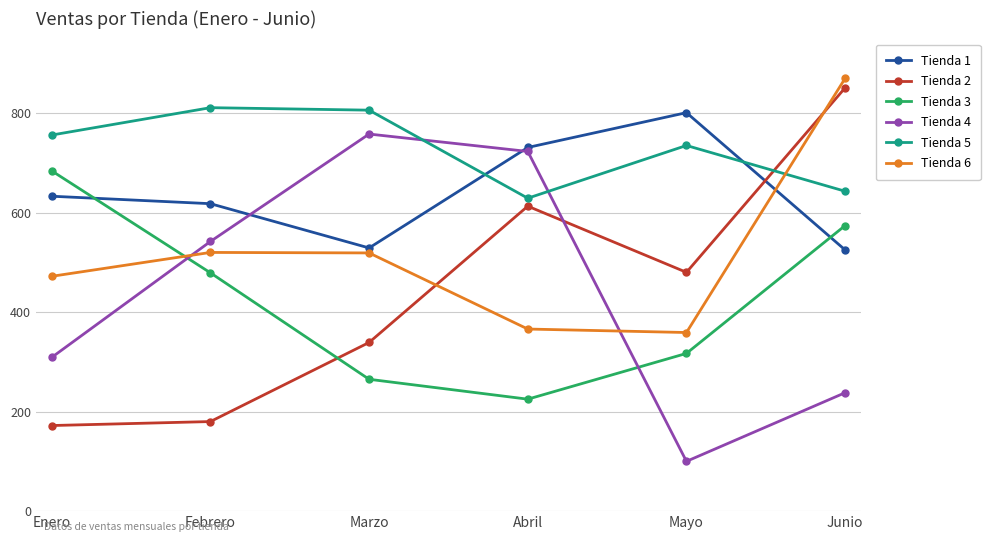

What is the lowest value of the Tienda 5 series?

629